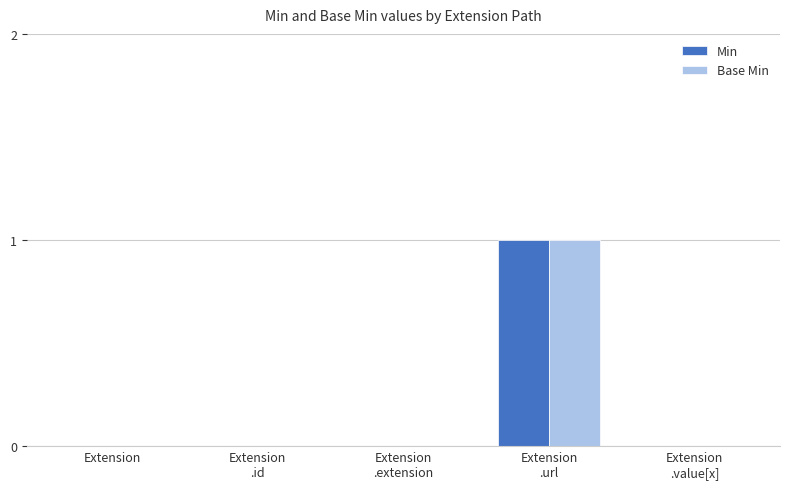

What are all the series names shown in the legend?

Min, Base Min